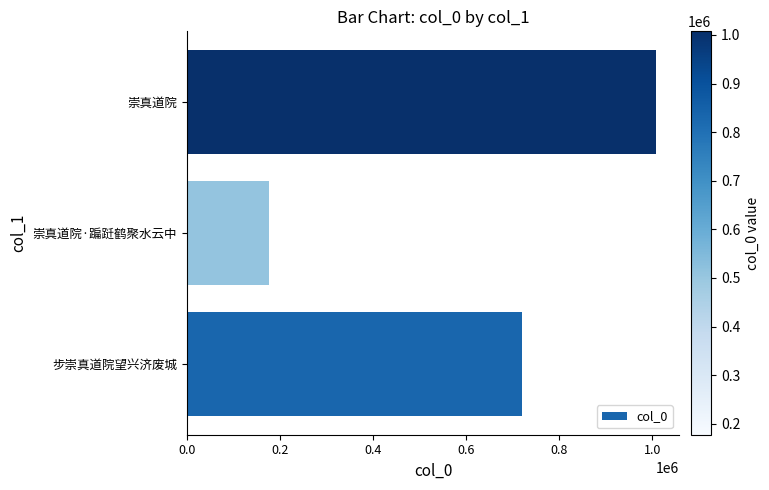

What is the difference between the maximum and second lowest values?

286887